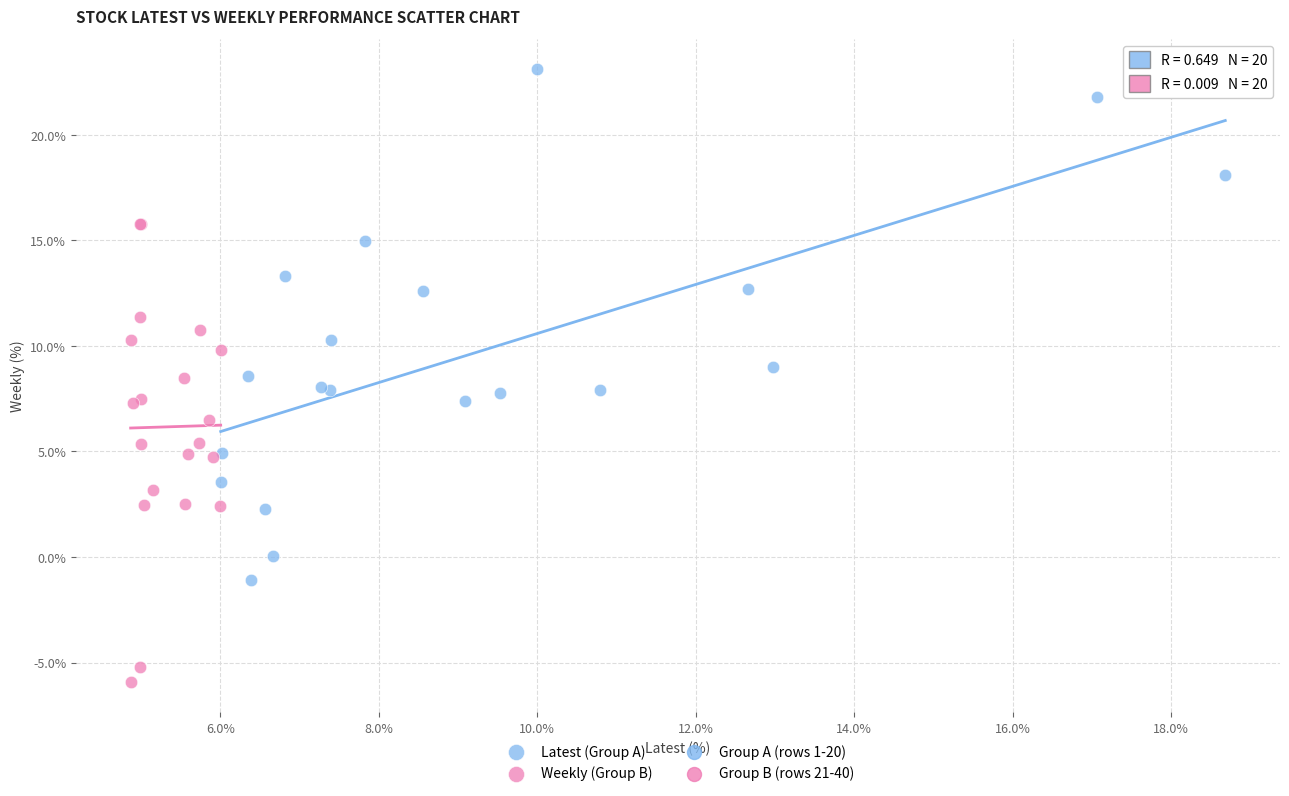

Which series contains the highest Y value?

Latest (Group A)